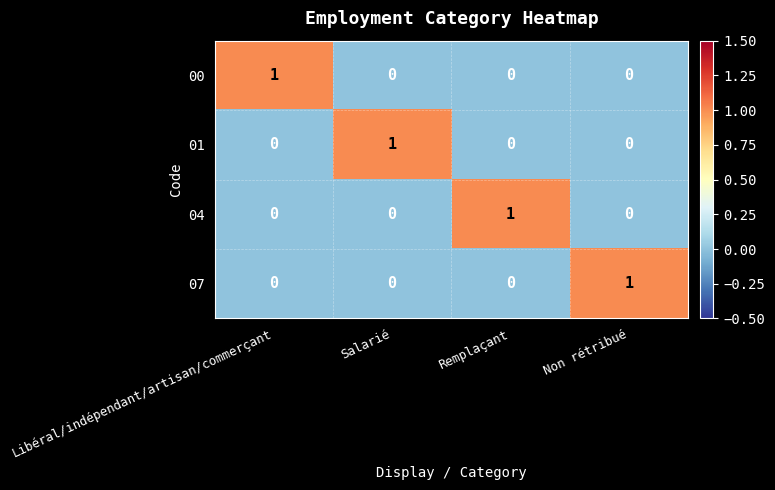

Reading right to left, list all the values displayed in this chart.

00: 0	0	0	1
01: 0	0	1	0
04: 0	1	0	0
07: 1	0	0	0